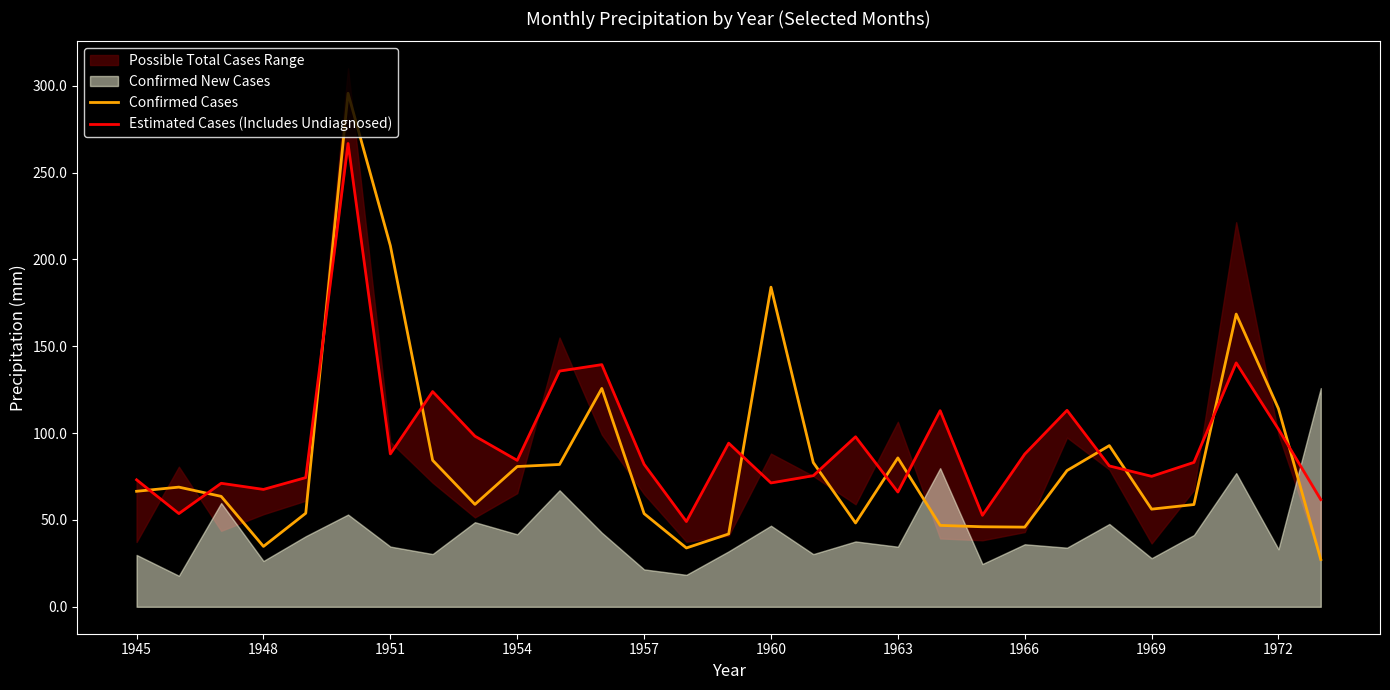

What is the difference between the maximum and minimum values in the Estimated Cases (Includes Undiagnosed) series?

217.6